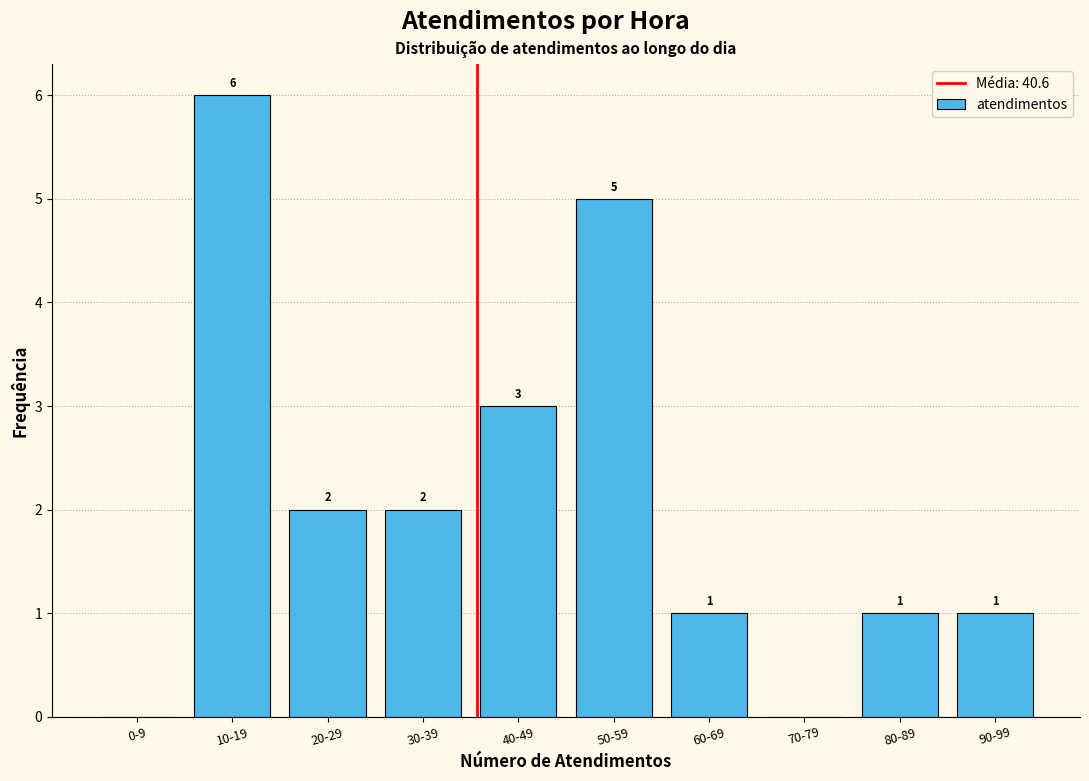

Reading left to right, transcribe all the data shown in this chart.

0-9=0	10-19=6	20-29=2	30-39=2	40-49=3	50-59=5	60-69=1	70-79=0	80-89=1	90-99=1